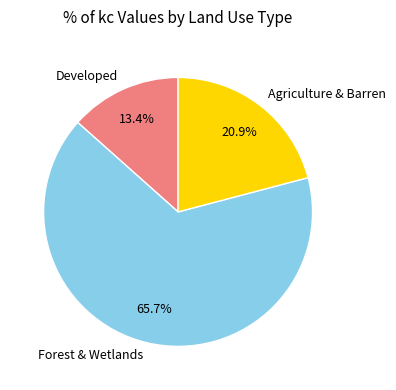

Is the sum of Forest & Wetlands and Agriculture & Barren greater than half?

Yes